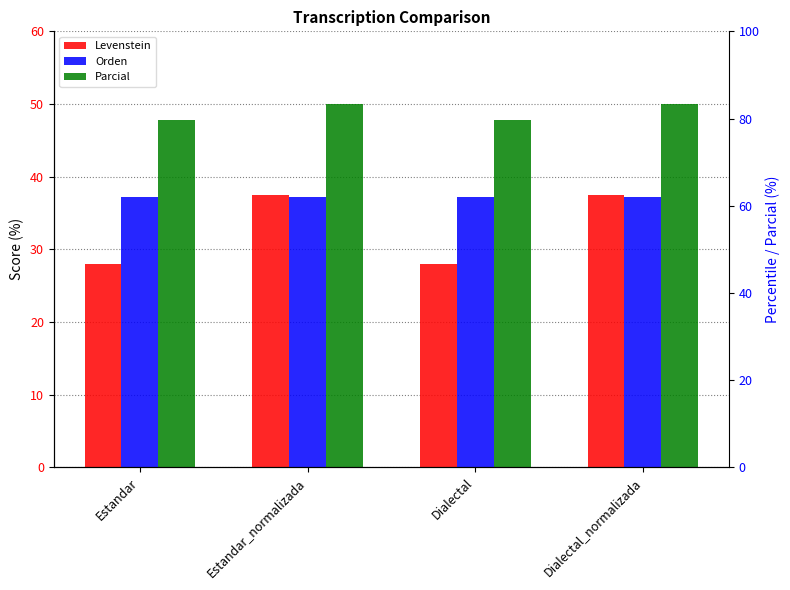

Where is Orden nearest to the value 37?

Estandar